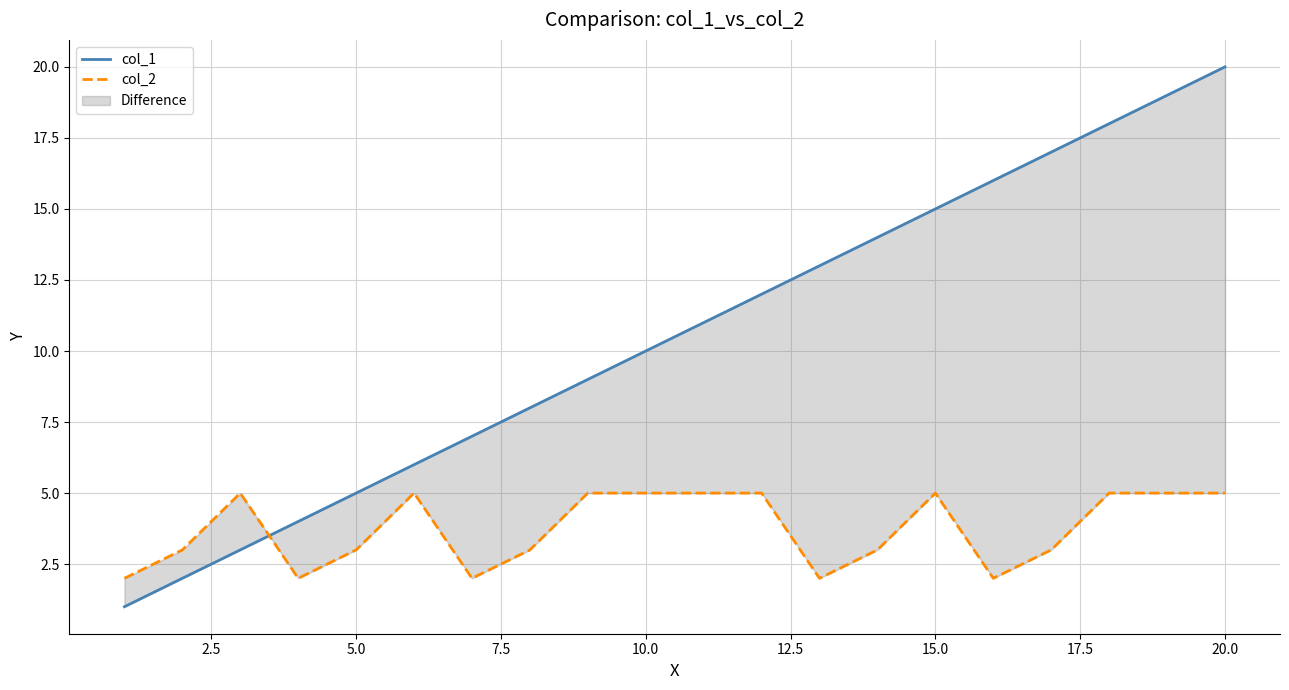

Is it true that col_2 equals 2 at 13?

False